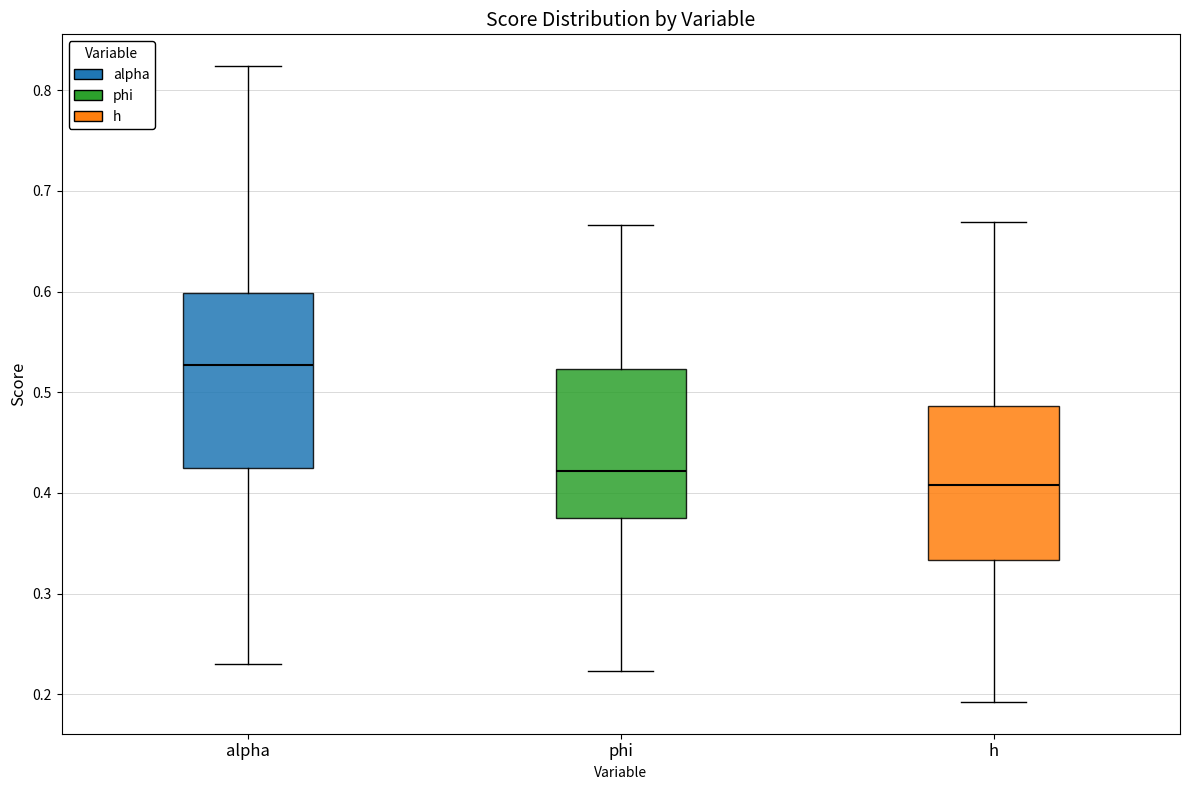

Reading left to right, transcribe this box plot: for each box, give where its median line is, the range the box spans, and where its two whiskers end, as read against the y-axis. The values are not printed on the chart, so give them approximately, as read against the axis.

alpha: median 0.53, box 0.43 to 0.60, whiskers 0.23 to 0.82
phi: median 0.42, box 0.37 to 0.52, whiskers 0.22 to 0.67
h: median 0.41, box 0.33 to 0.49, whiskers 0.19 to 0.67